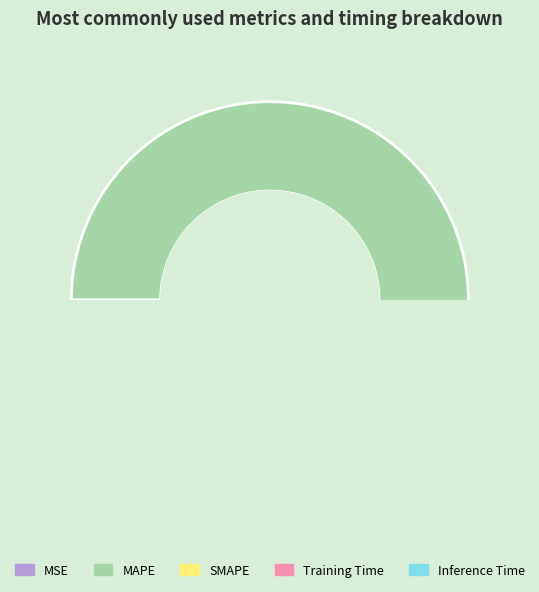

Is there a majority slice in this chart?

Yes